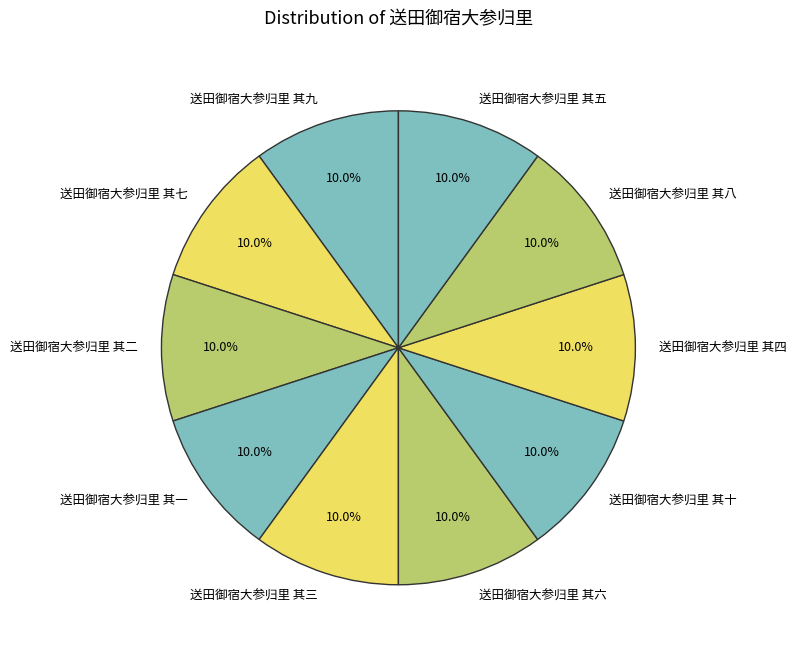

Is it true that 送田御宿大参归里 其七 is 20% of the pie?

False